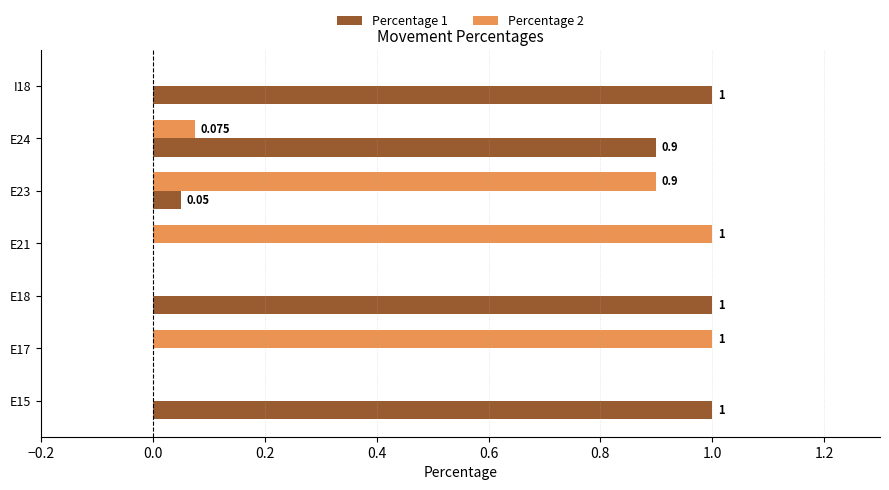

How many values in the Percentage 1 series exceed 0?

5